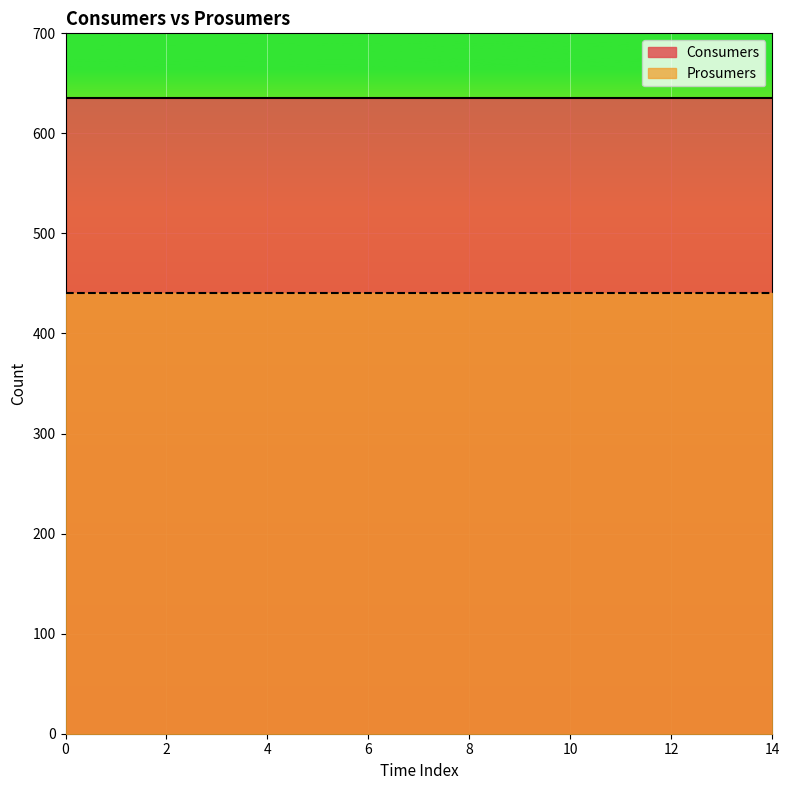

The Prosumers series shows 587 at 2. True or false?

False